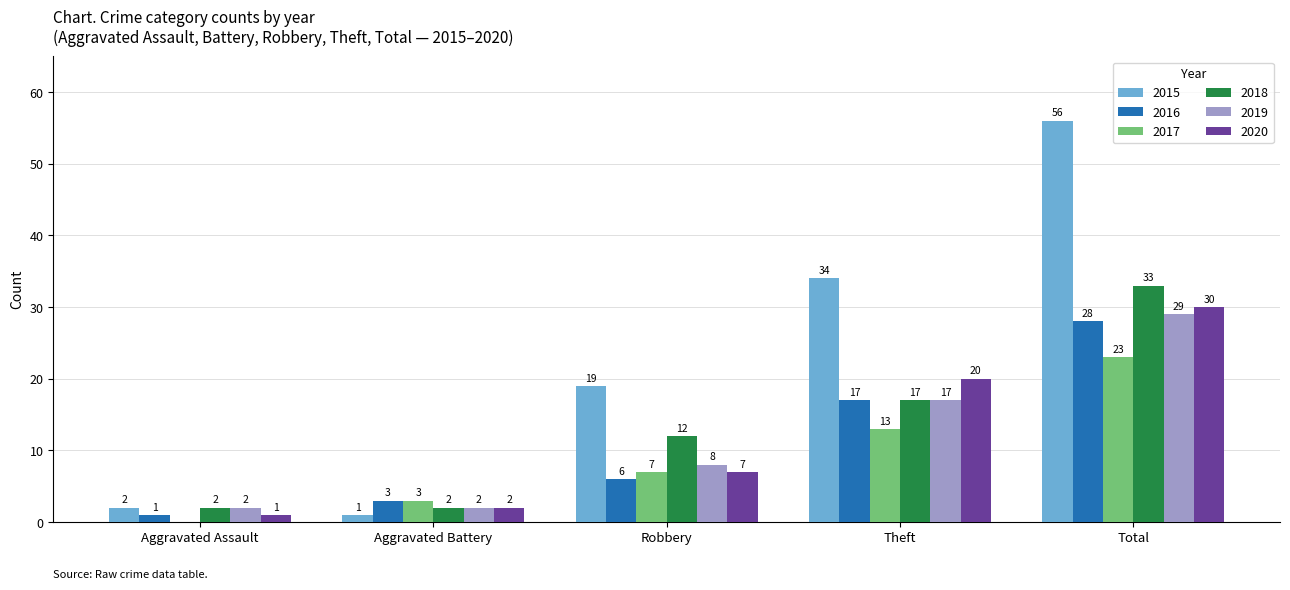

Where is 2019 nearest to the value 15?

Theft